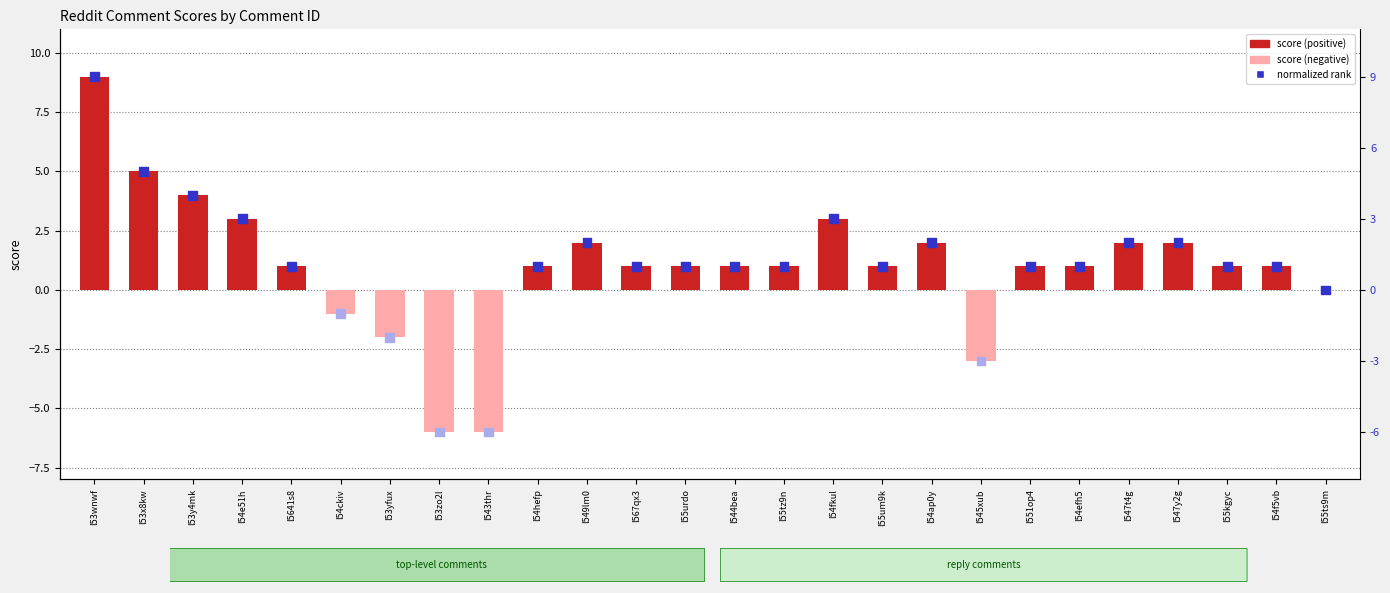

At which category is the sum across all series the highest?

l53wnwf